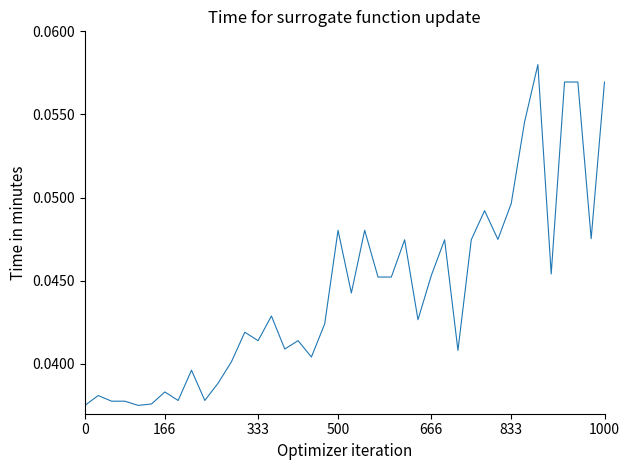

Does the chart have visible grid lines?

No